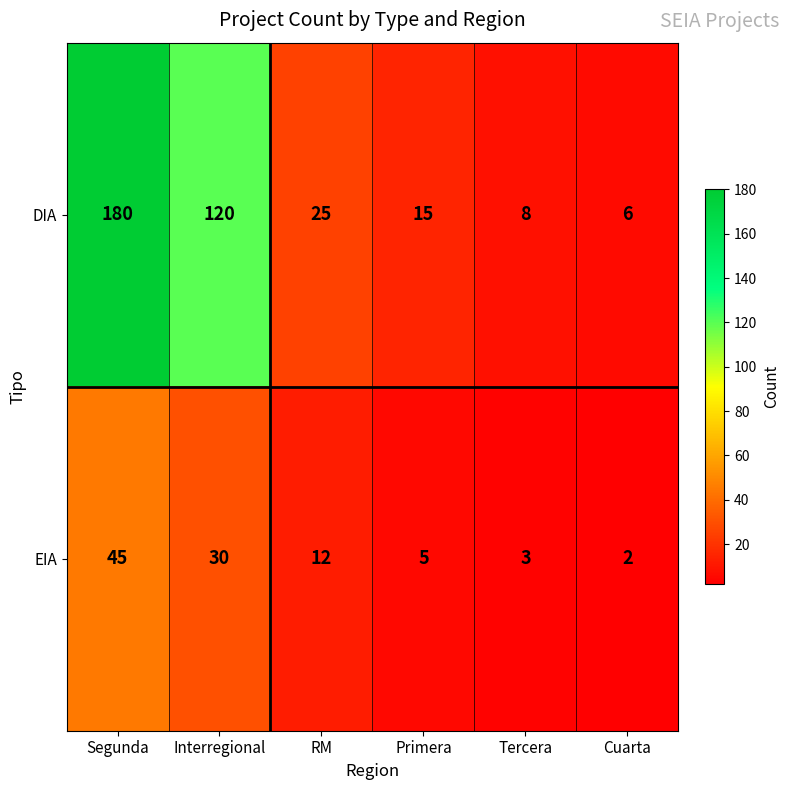

At which label is EIA closest to 23?

Interregional